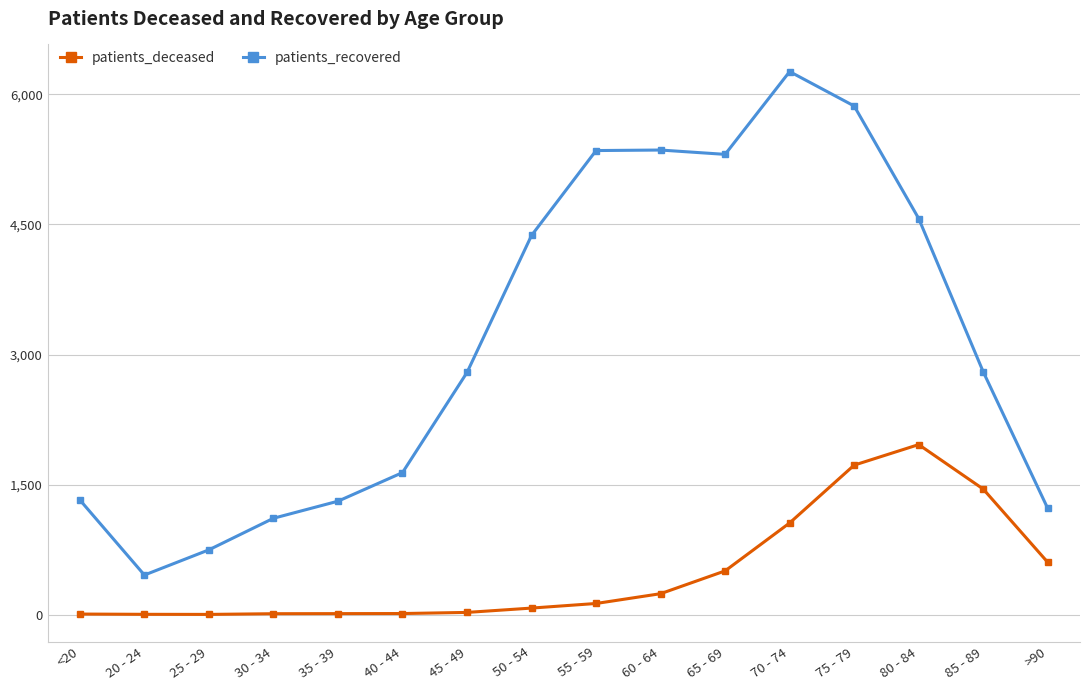

How many categories are shown in the chart?

16